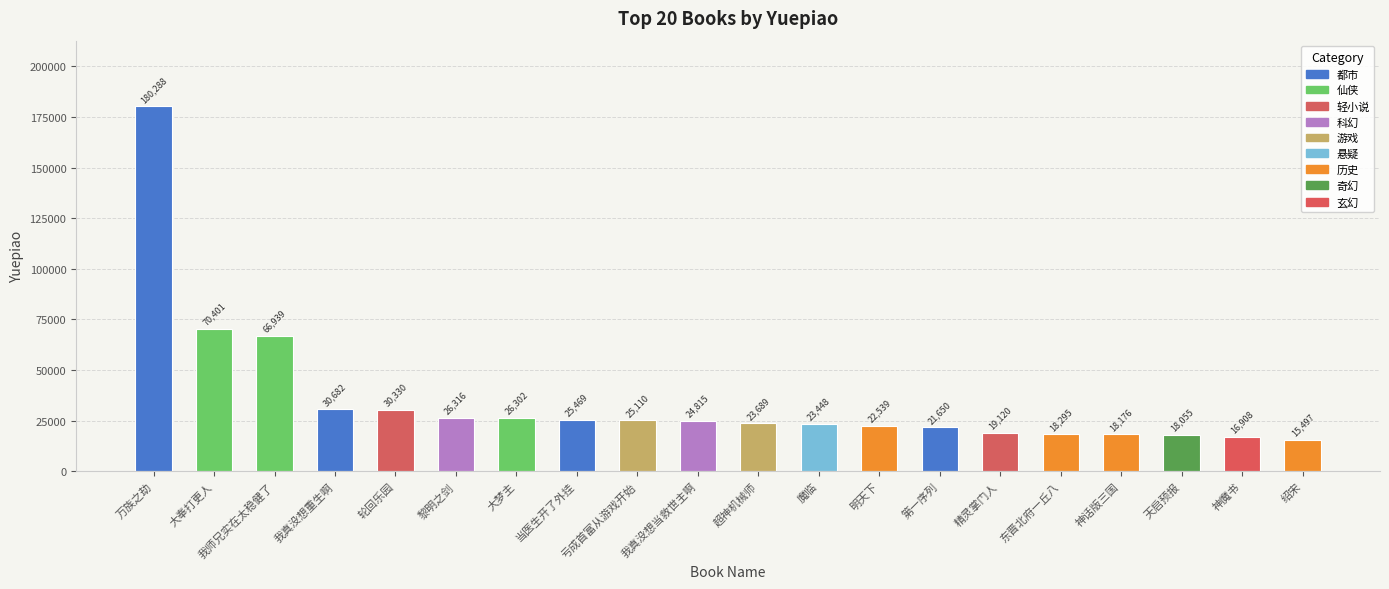

Reading right to left, transcribe all the data shown in this chart.

绍宋=15497	神魔书=16908	天启预报=18055	神话版三国=18176	东晋北府一丘八=18295	精灵掌门人=19120	第一序列=21650	明天下=22539	魔临=23448	超神机械师=23689	我真没想当救世主啊=24815	亏成首富从游戏开始=25110	当医生开了外挂=25469	大梦主=26302	黎明之剑=26316	轮回乐园=30330	我真没想重生啊=30682	我师兄实在太稳健了=66939	大奉打更人=70401	万族之劫=180288